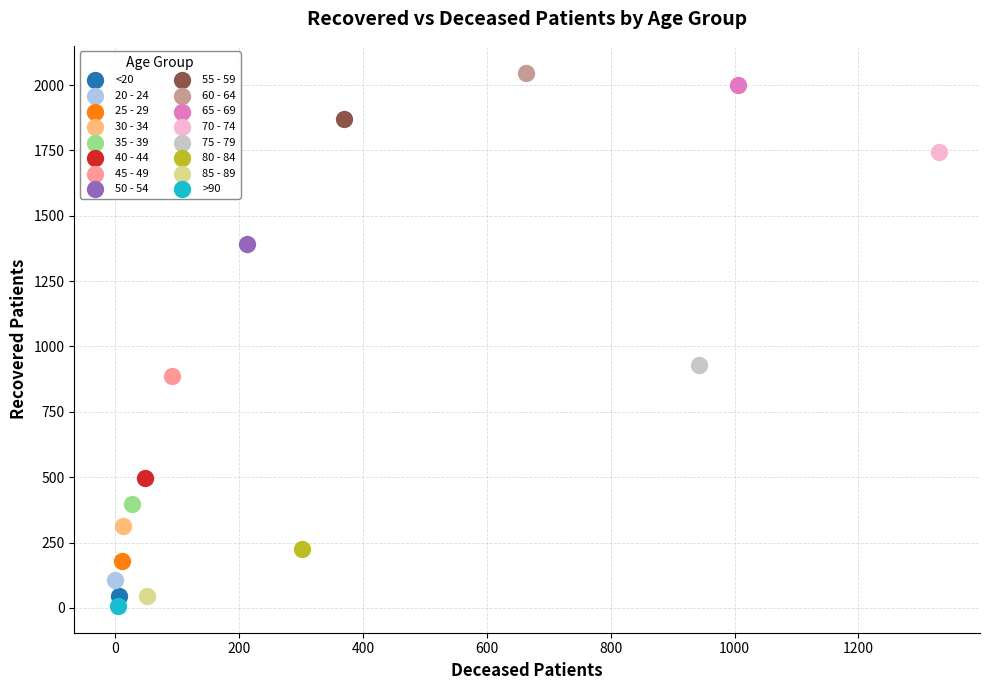

Which series reaches the maximum Y coordinate?

60 - 64